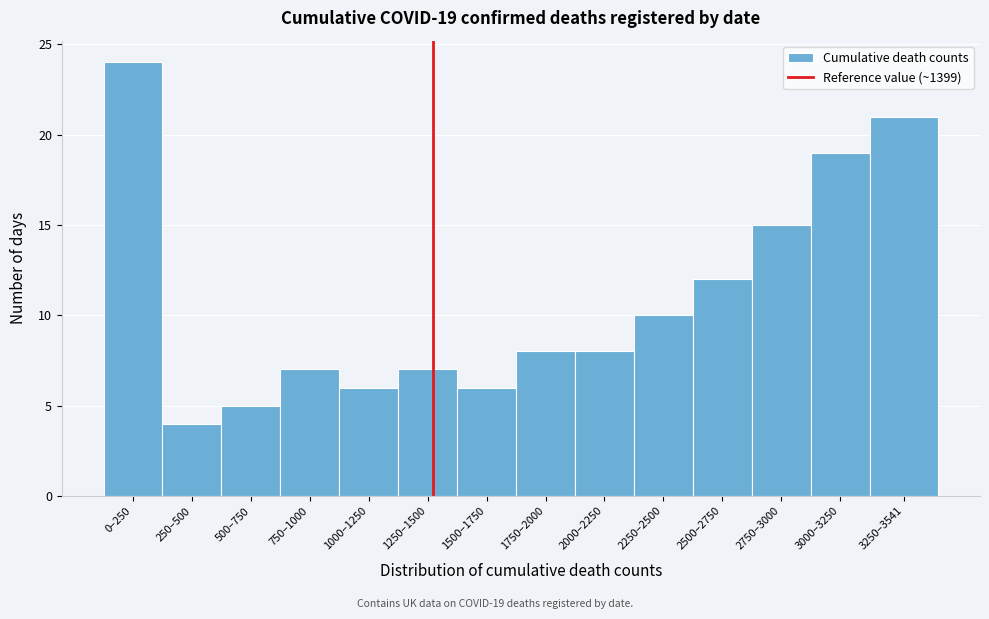

Reading right to left, transcribe all the data shown in this chart.

3250–3541=21	3000–3250=19	2750–3000=15	2500–2750=12	2250–2500=10	2000–2250=8	1750–2000=8	1500–1750=6	1250–1500=7	1000–1250=6	750–1000=7	500–750=5	250–500=4	0–250=24